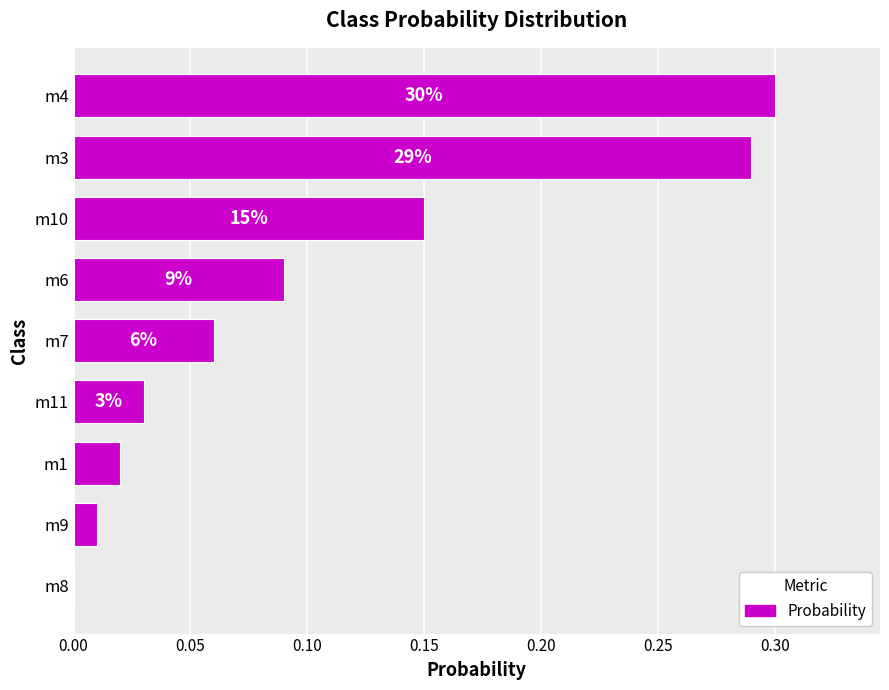

Where is the data nearest to the value 0?

m8